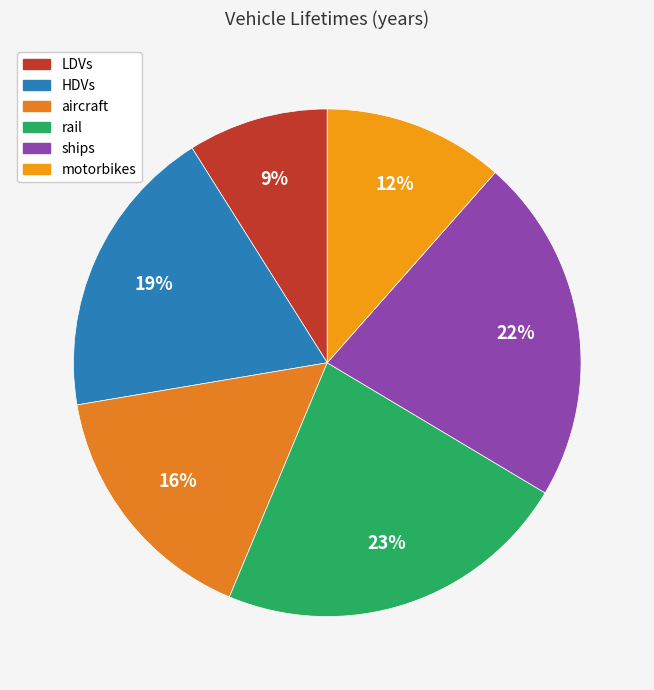

To the nearest percent, what portion does HDVs represent?

19%